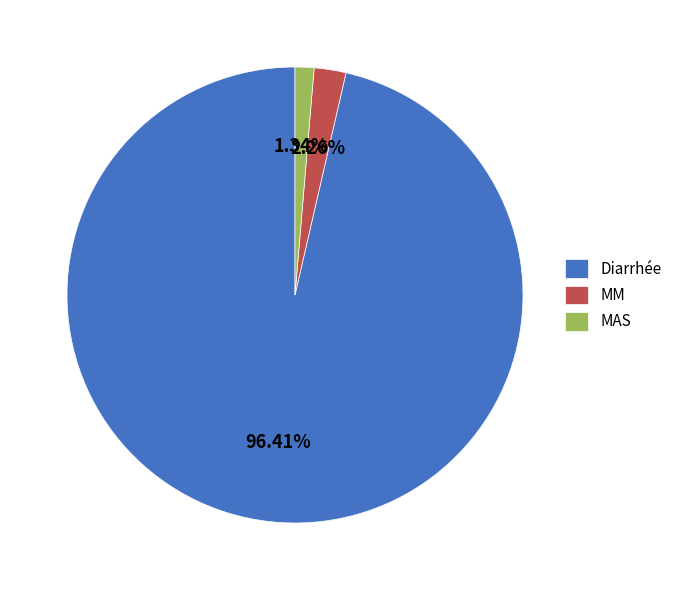

To the nearest percent, what is the difference between the Diarrhée and MAS slice percentages?

95%